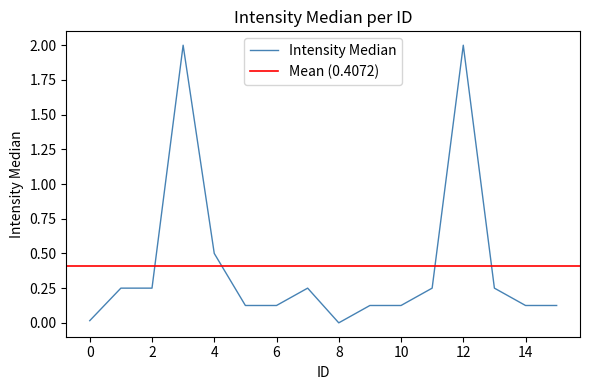

At which category does the chart reach its peak across all series?

3